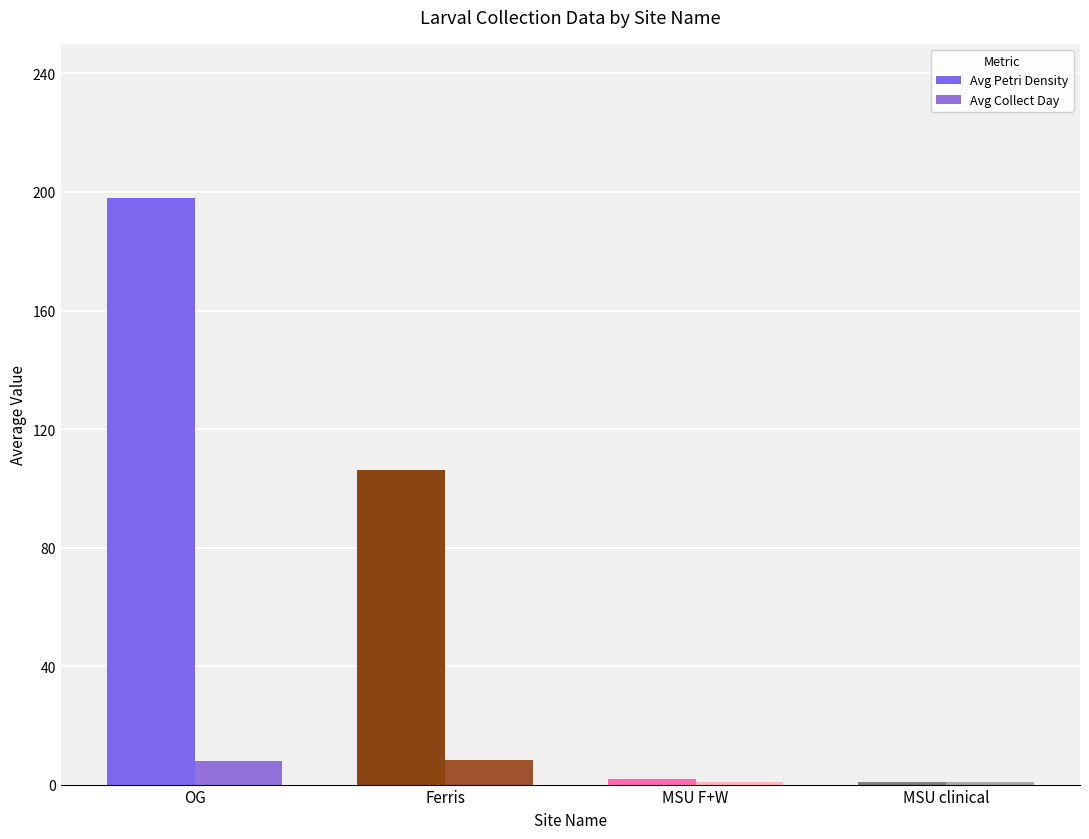

True or false: Avg Collect Day has a value of 14.2 at Ferris.

False